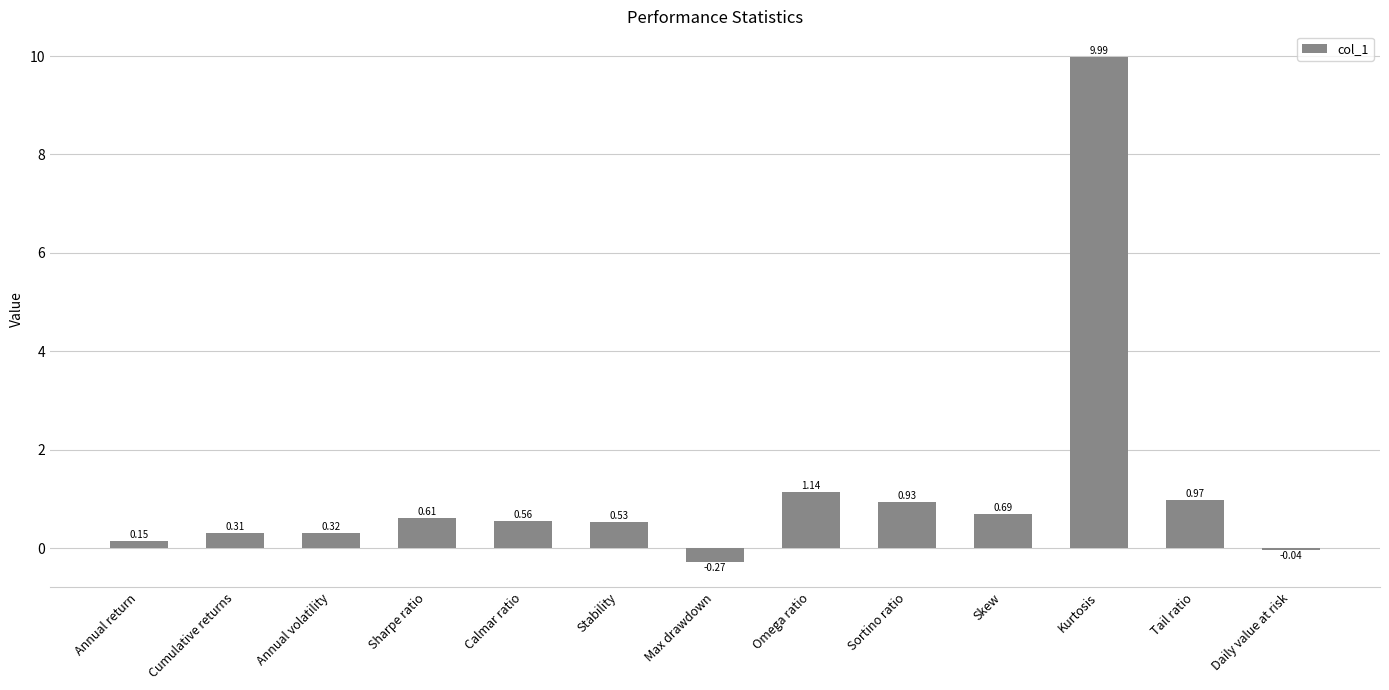

At which category does the chart reach its peak across all series?

Kurtosis